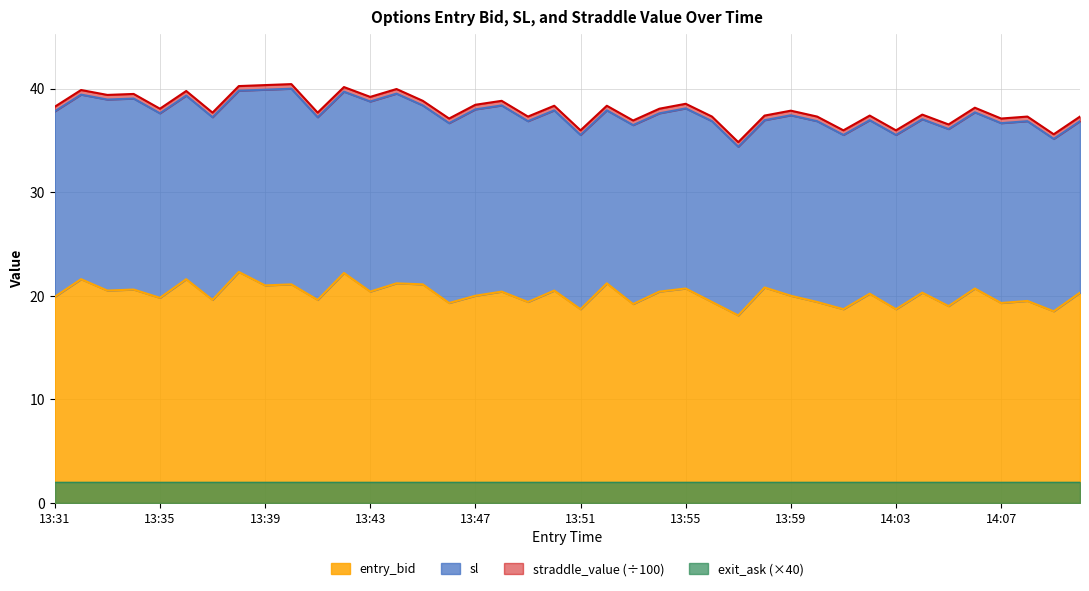

What is the sum of all entry_bid values?

805.2